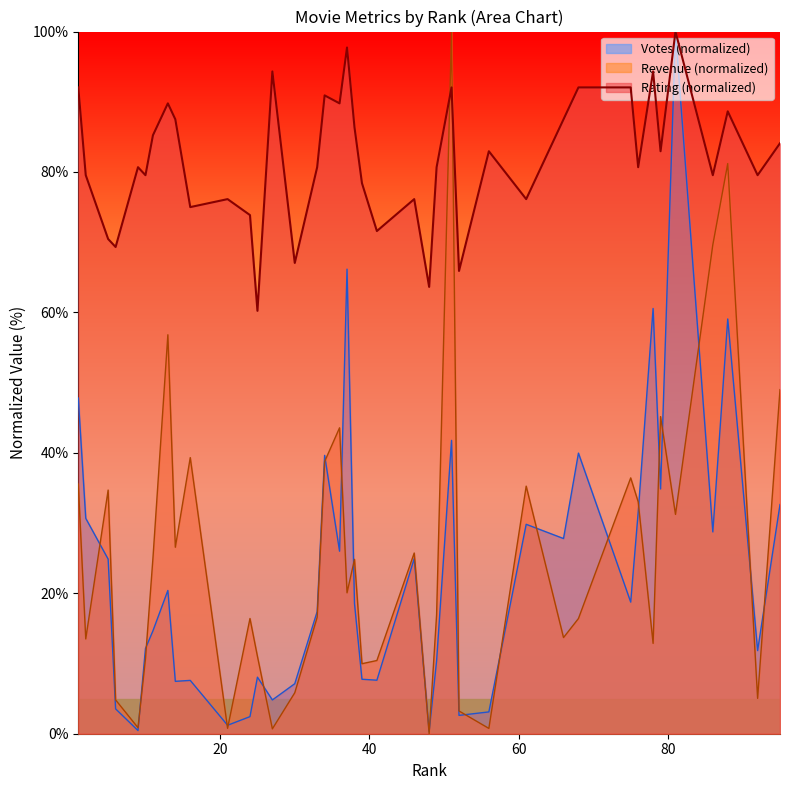

Where is the first local minimum?

6